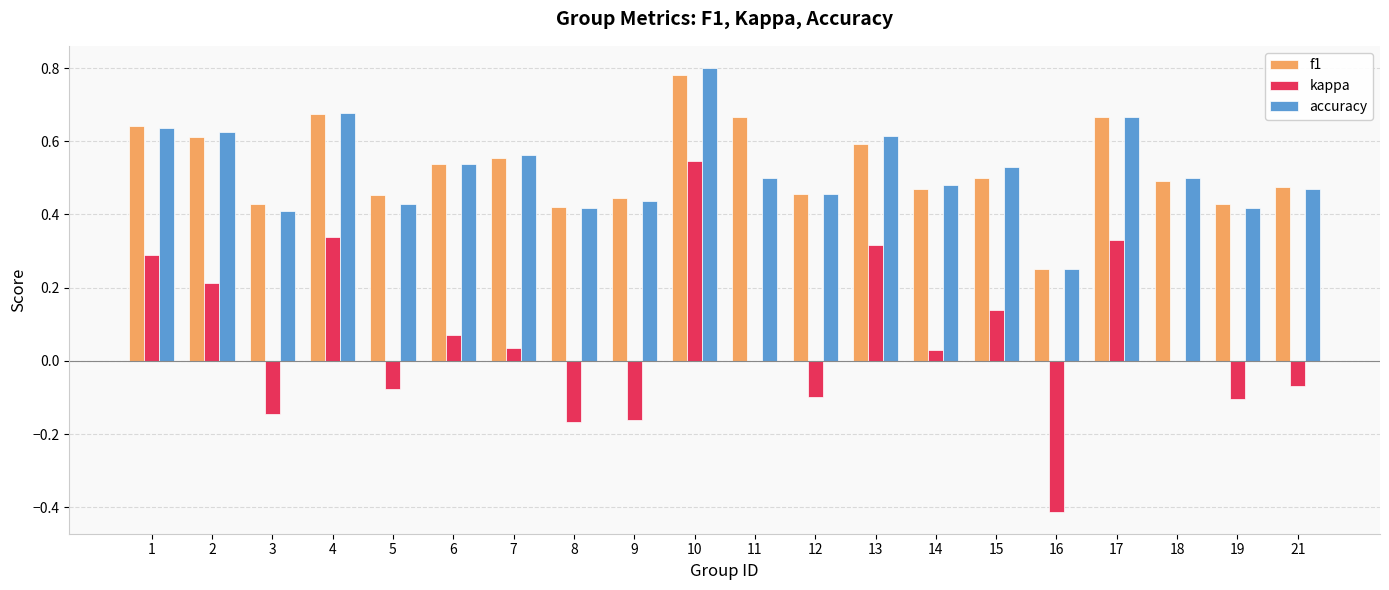

What is the sum of all kappa values?

1.1